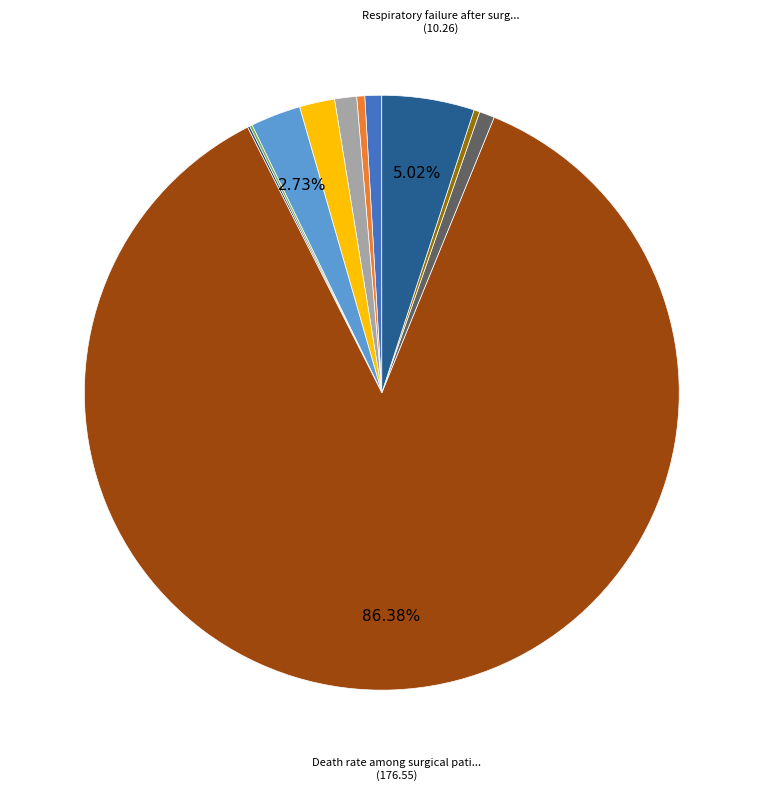

How many slices are in this pie chart?

11